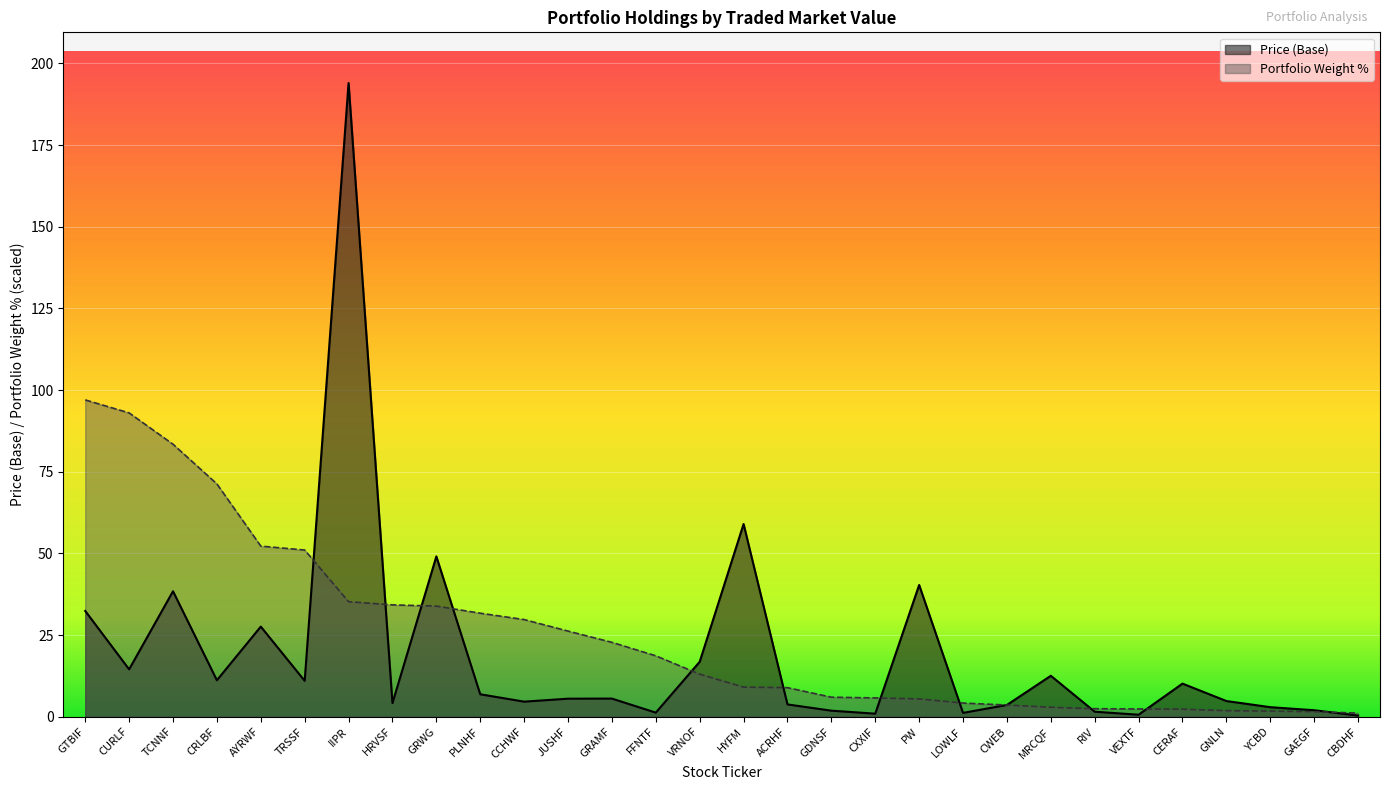

Which series has the widest spread of values?

Price (Base)